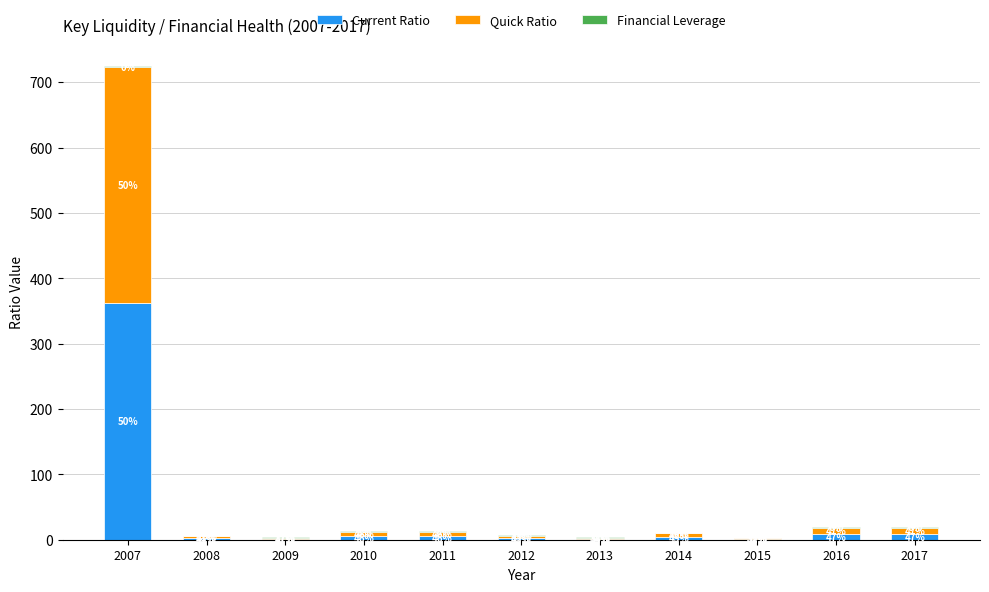

Are the bars horizontal?

No